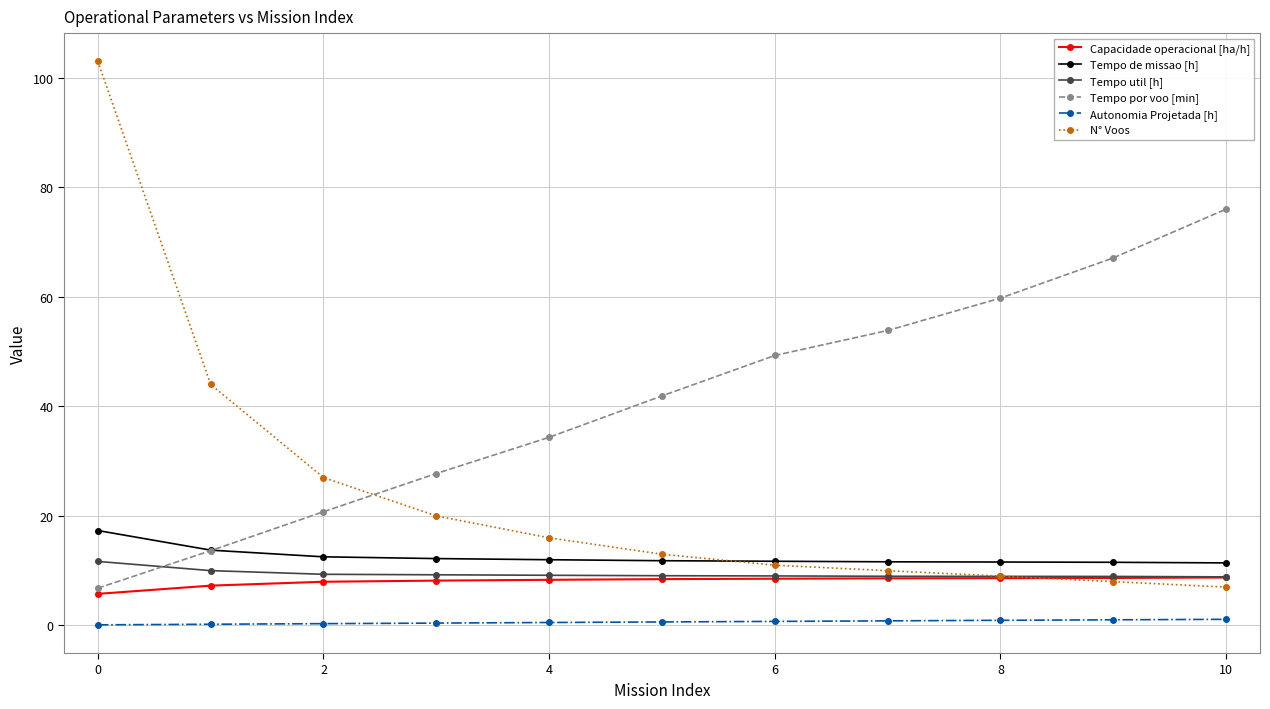

Which series has the largest total across all categories?

Tempo por voo [min]